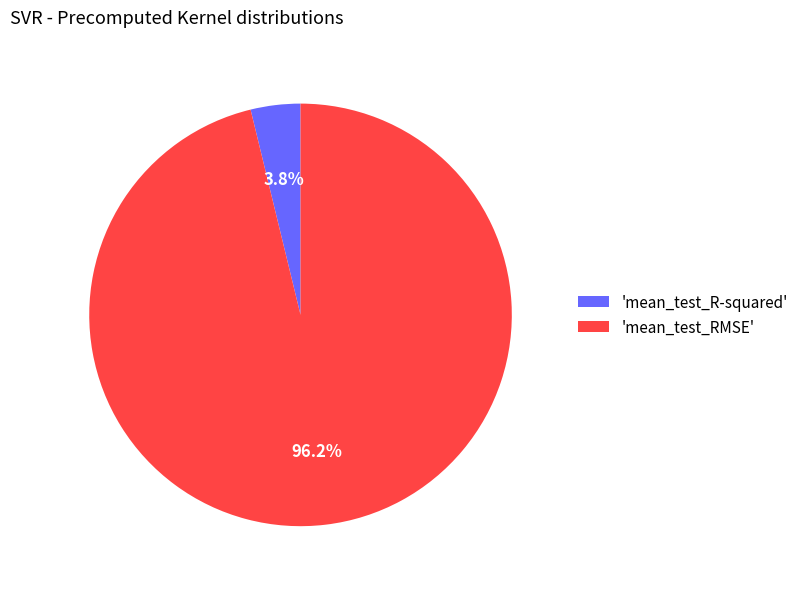

What percentage is NOT represented by 'mean_test_RMSE'?

3.8%